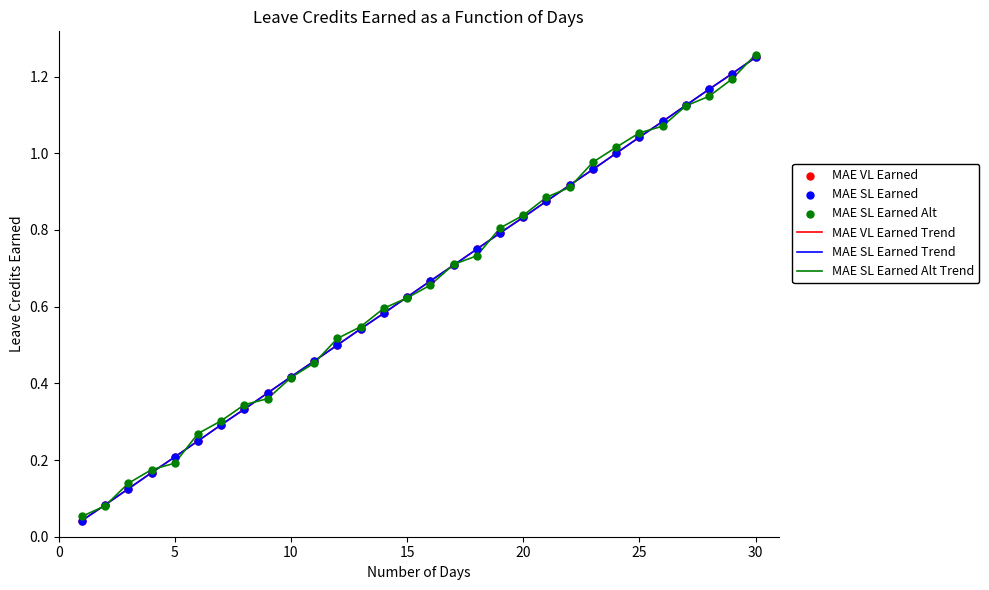

What are all the series names shown in the legend?

MAE VL Earned Trend, MAE SL Earned Trend, MAE SL Earned Alt Trend, MAE VL Earned, MAE SL Earned, MAE SL Earned Alt